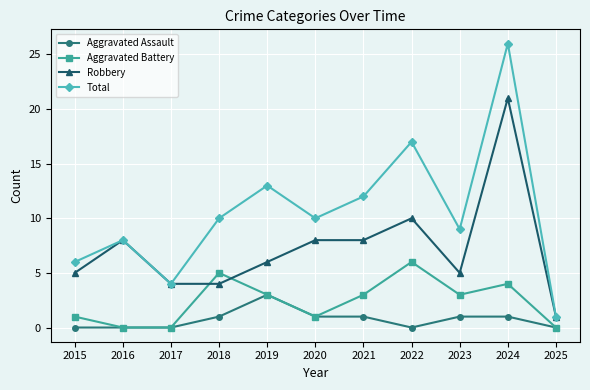

Is it true that Aggravated Battery equals 2 at 2018?

False